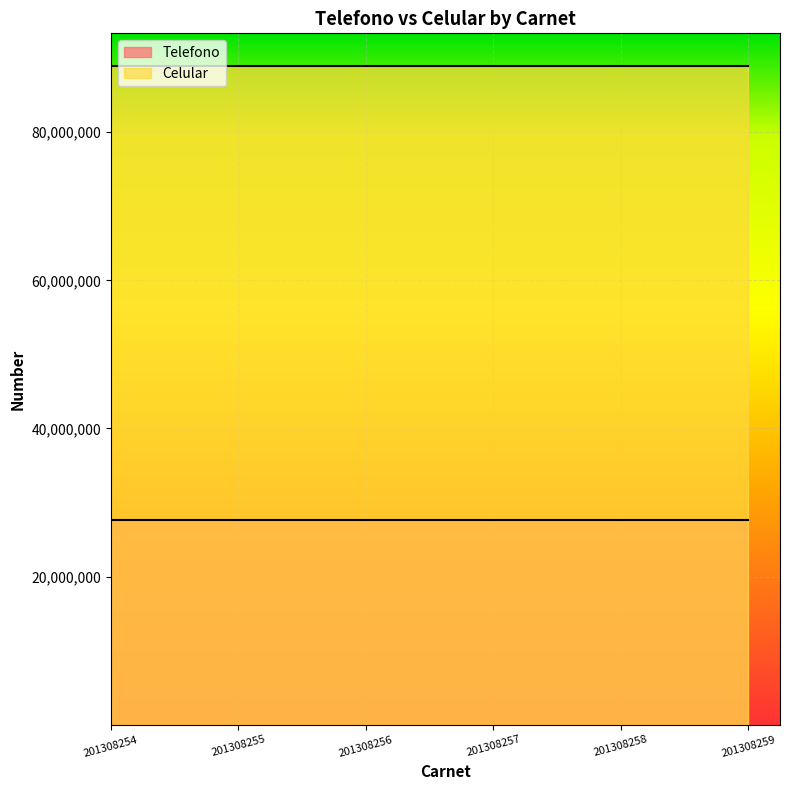

How many lines are shown in the chart?

2